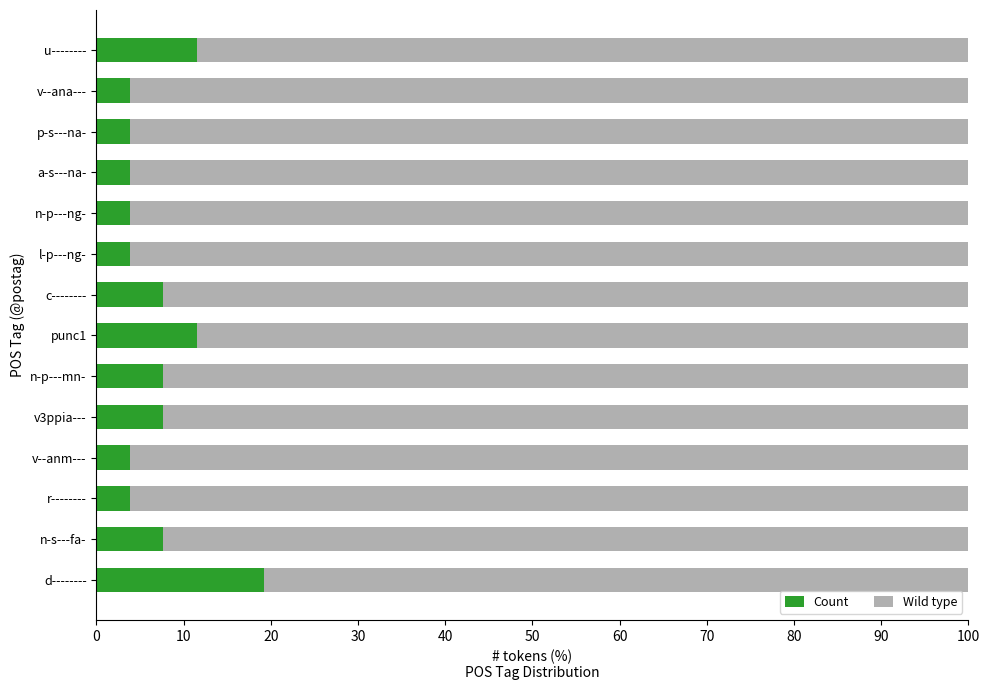

What is the sum of the Count values at d-------- and v--anm---?

23.1